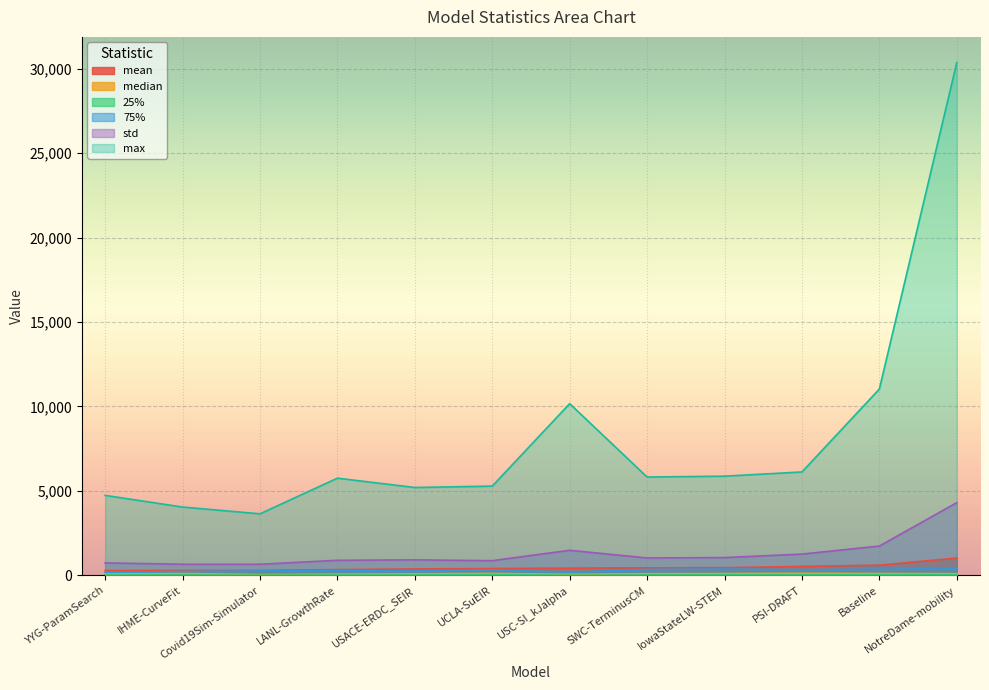

What is the smallest value displayed?

15.7